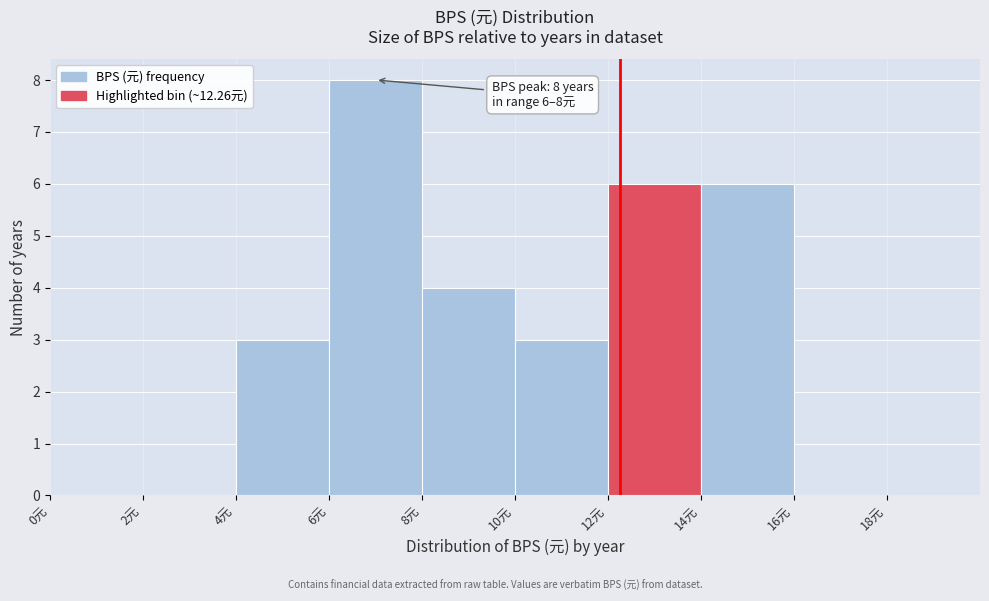

Over which range of the x-axis is the bar tallest?

6 to 8